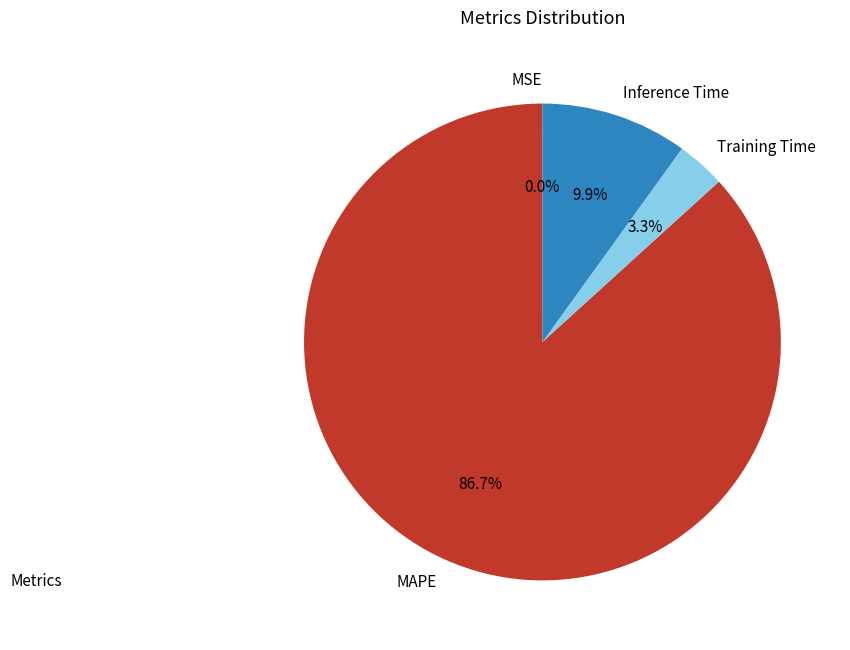

Does Training Time represent more than half of the total?

No